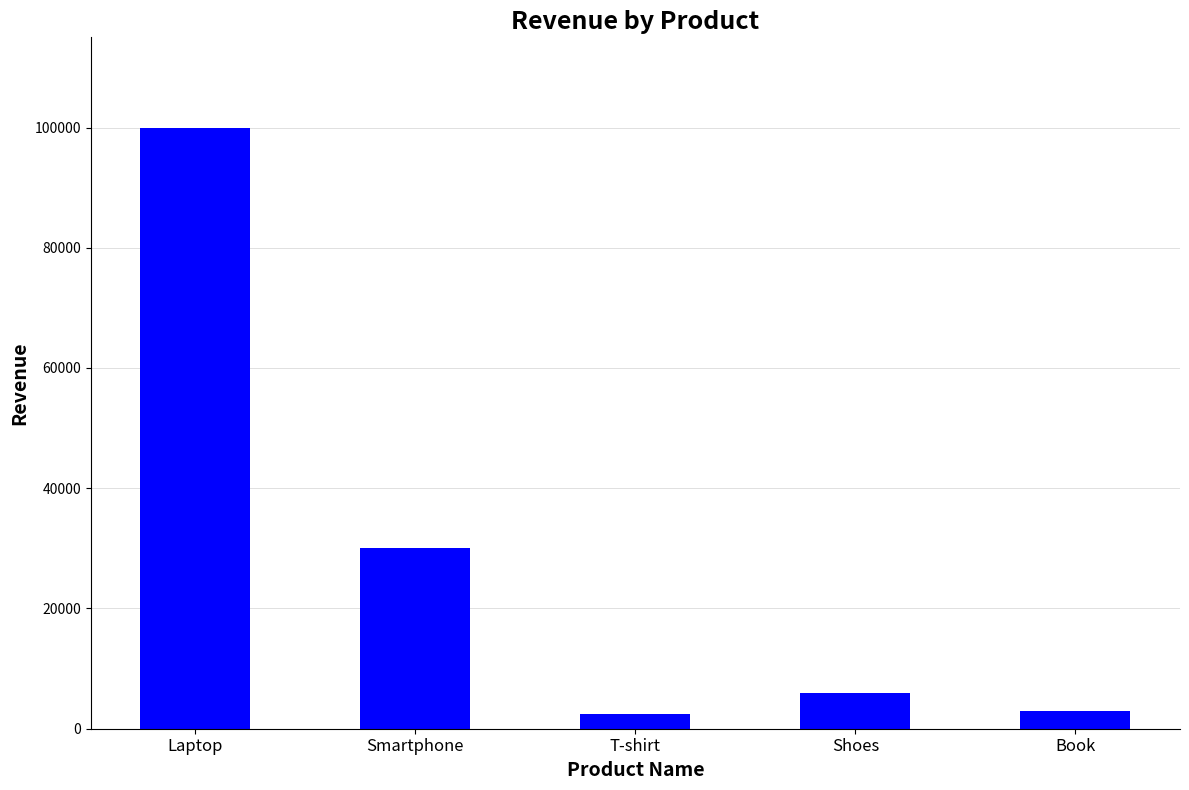

Which category has the highest value across all series?

Laptop